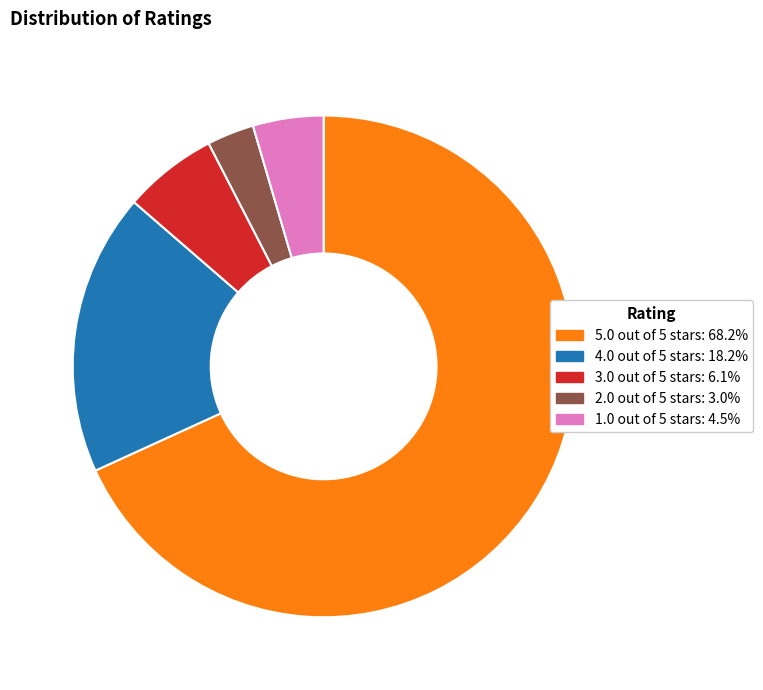

Which slice represents more than half of the pie?

5.0 out of 5 stars